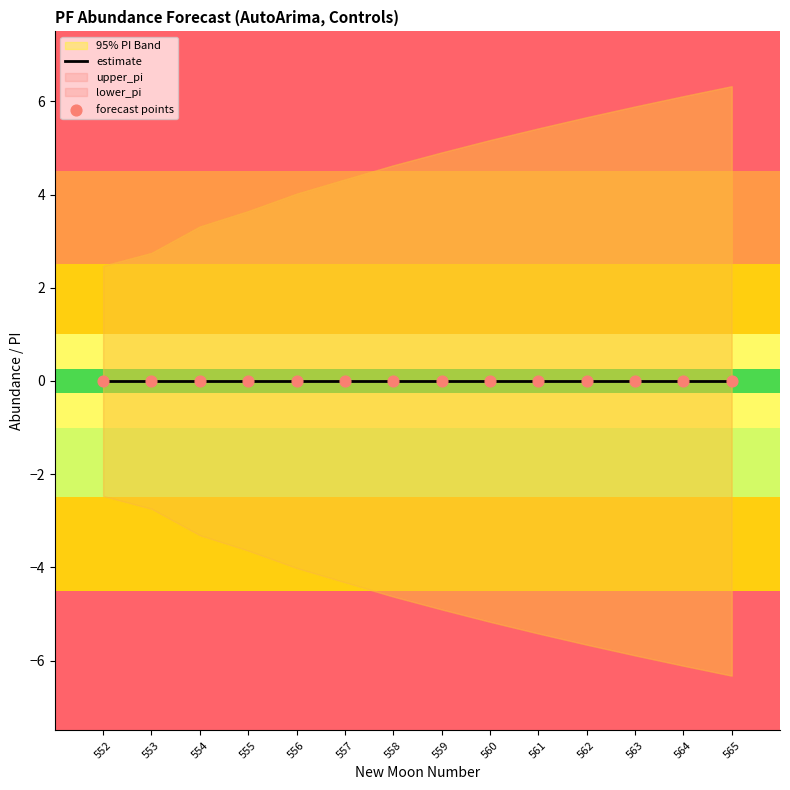

Which series contains the highest Y value?

upper_pi